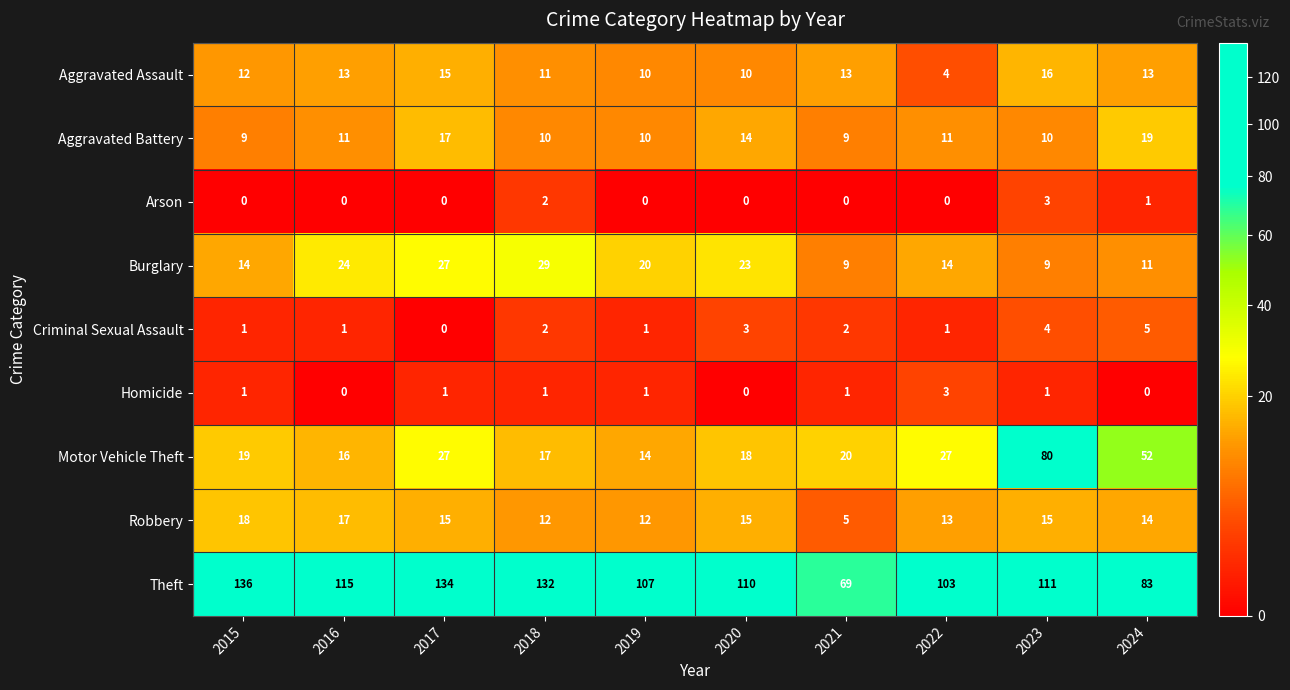

What is the average value of the Aggravated Battery series?

12